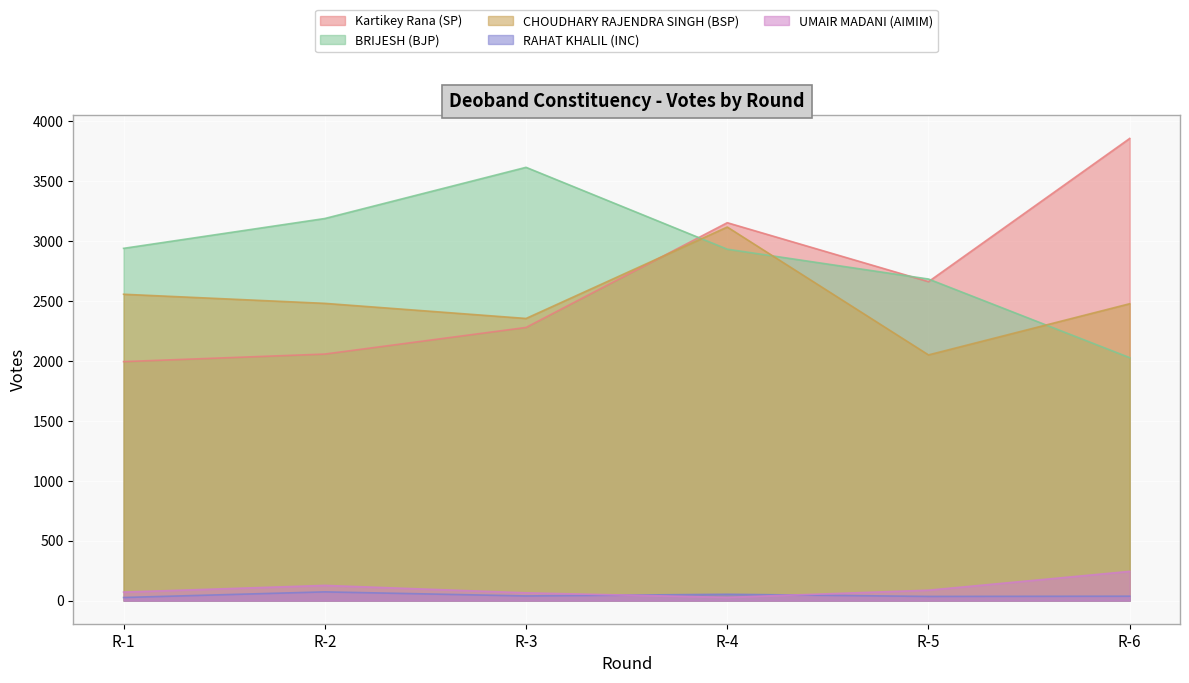

What is the value of the CHOUDHARY RAJENDRA SINGH (BSP) point at the 3rd from the left?

2354